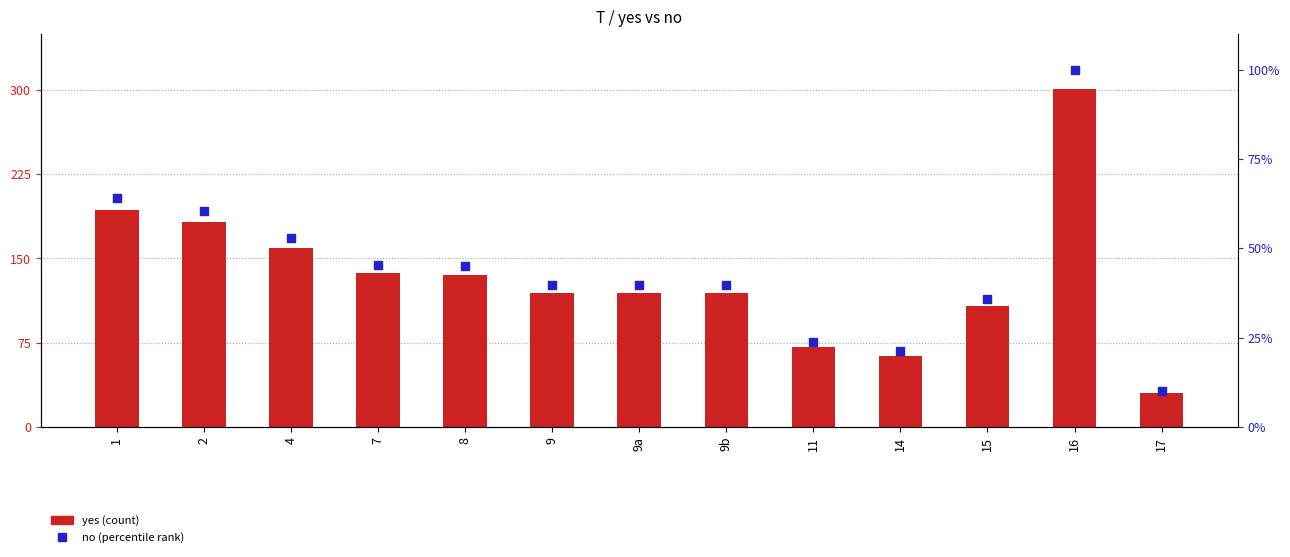

At which category is the sum across all series the highest?

16